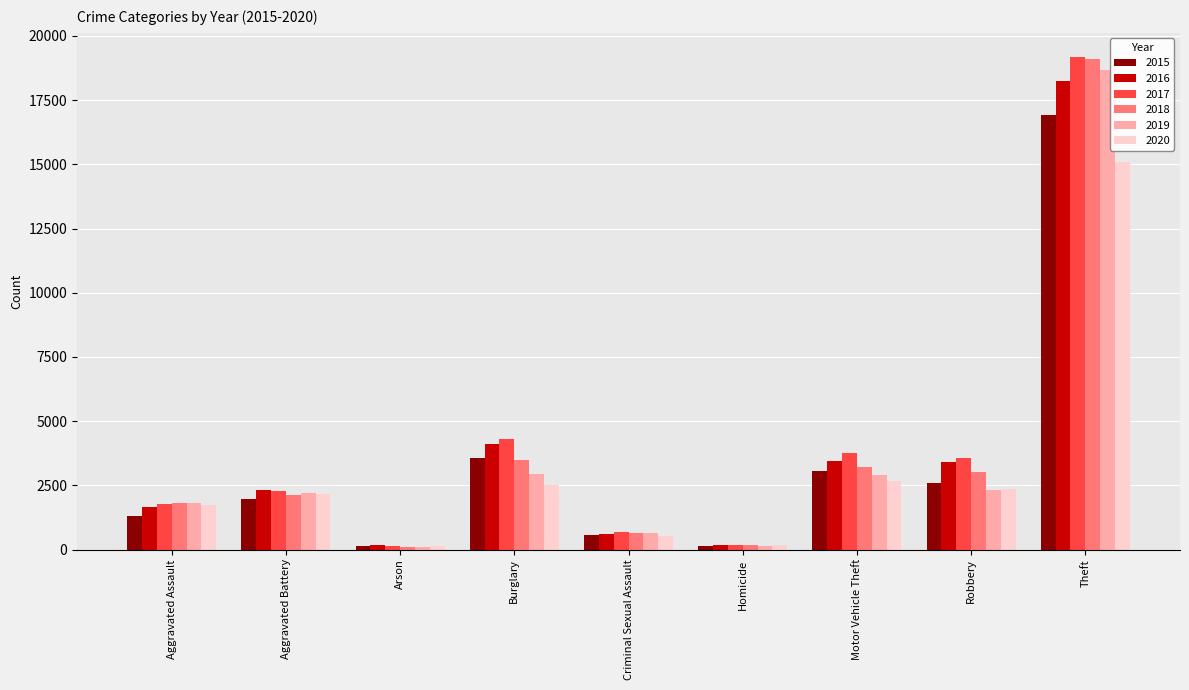

Is it true that 2019 equals 2917 at Motor Vehicle Theft?

True